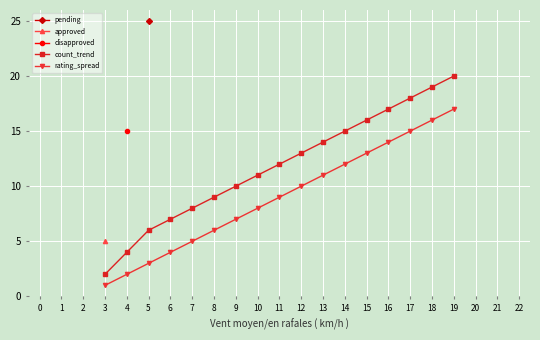

True or false: rating_spread and count_trend intersect in this chart.

False